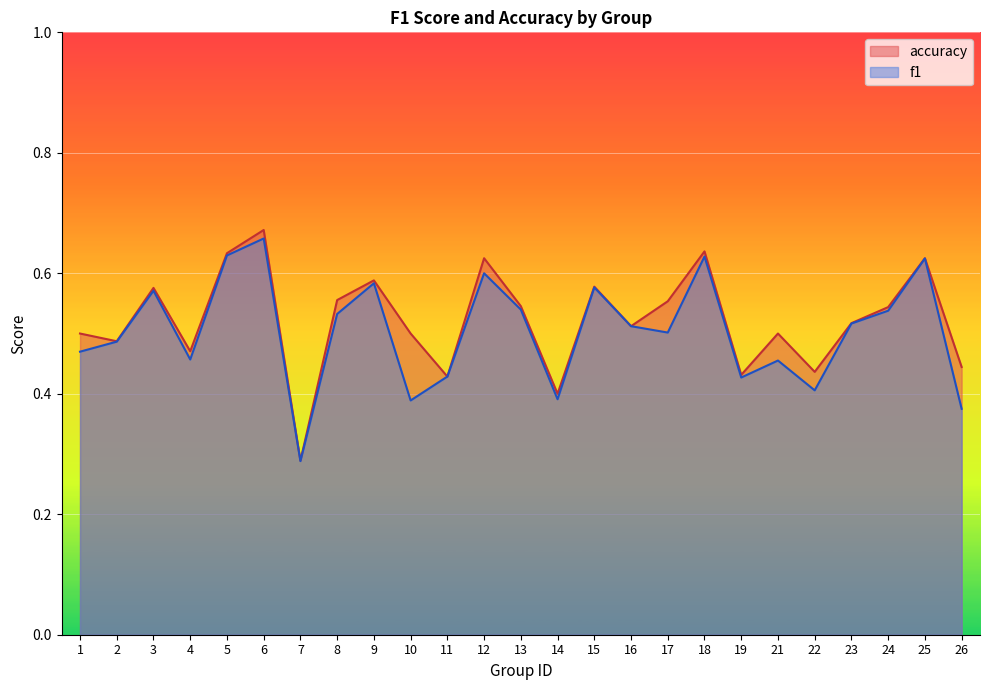

Is it true that f1 equals 0.6 at 10?

False